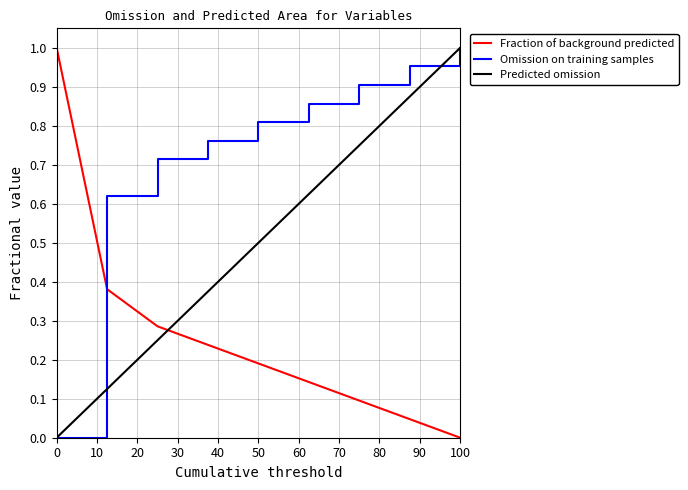

True or false: Omission on training samples and Fraction of background predicted cross at least once.

True